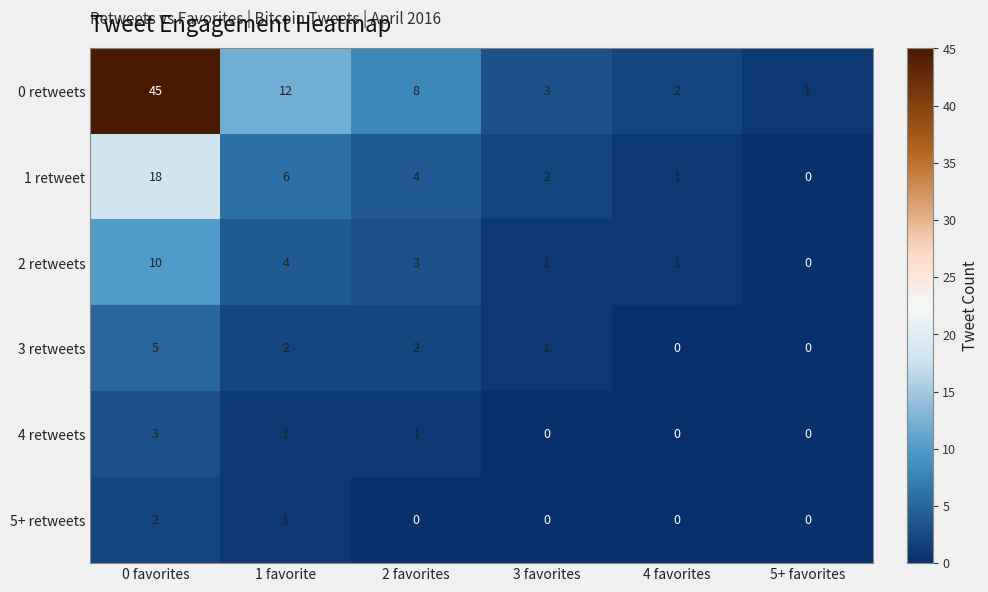

How many positive values does the 3 retweets series have?

4